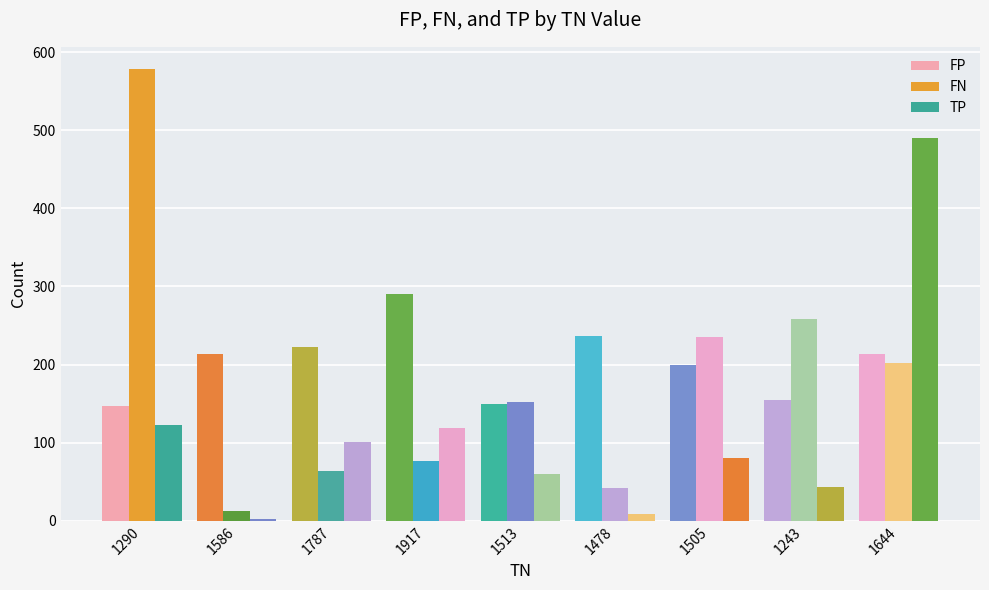

Count the number of data series in this chart.

3